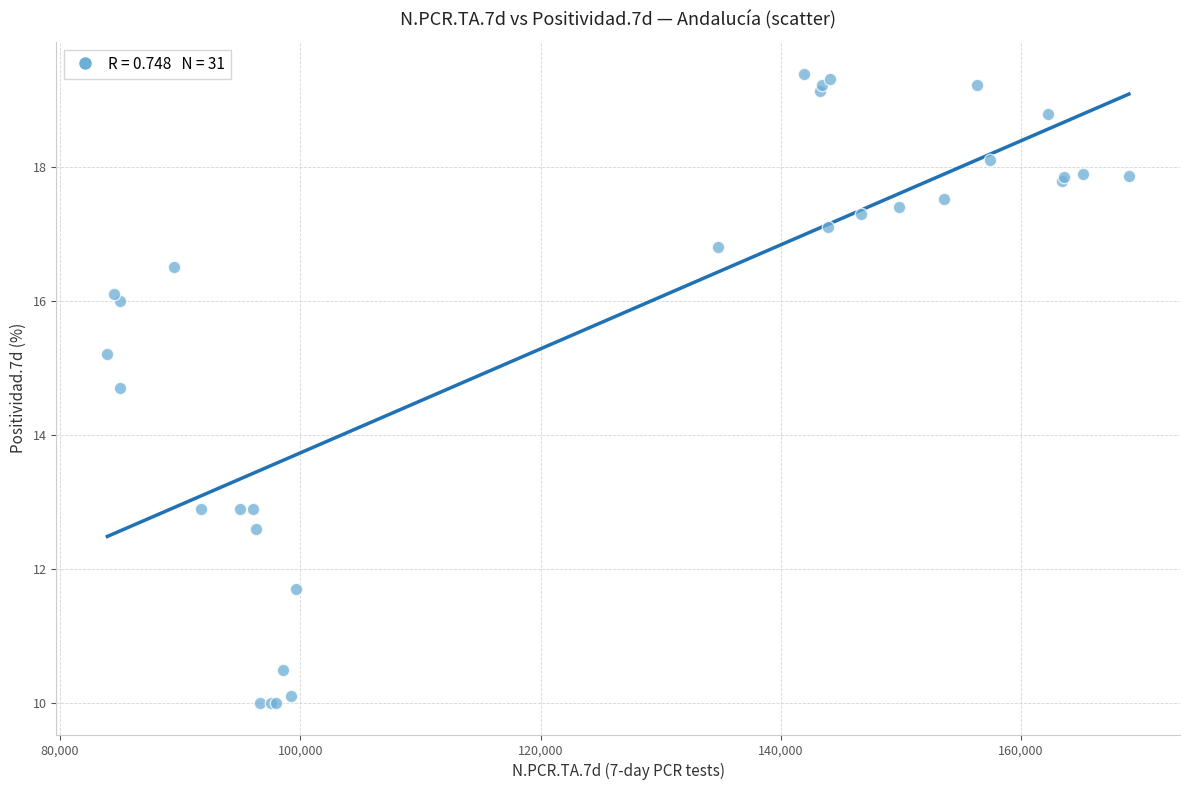

What Y value in the scatter plot is closest to 14?

14.7